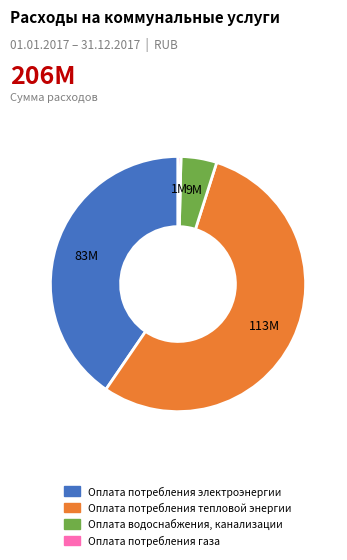

Which slice is the smallest?

Оплата потребления газа